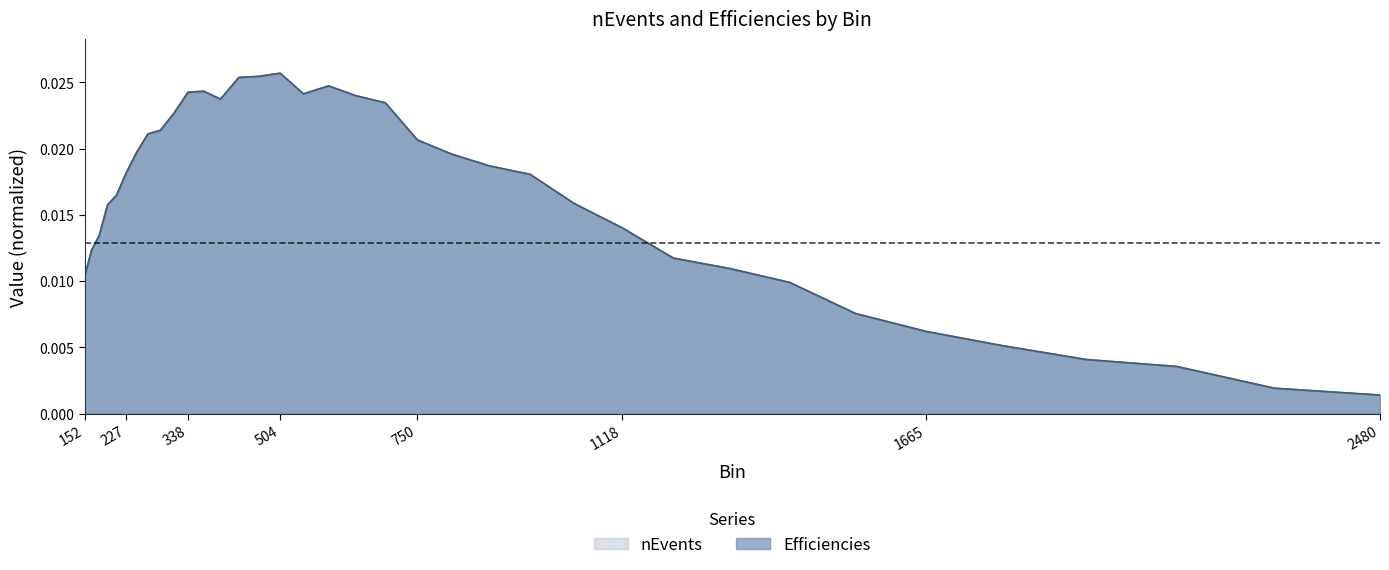

Does the chart have visible grid lines?

No